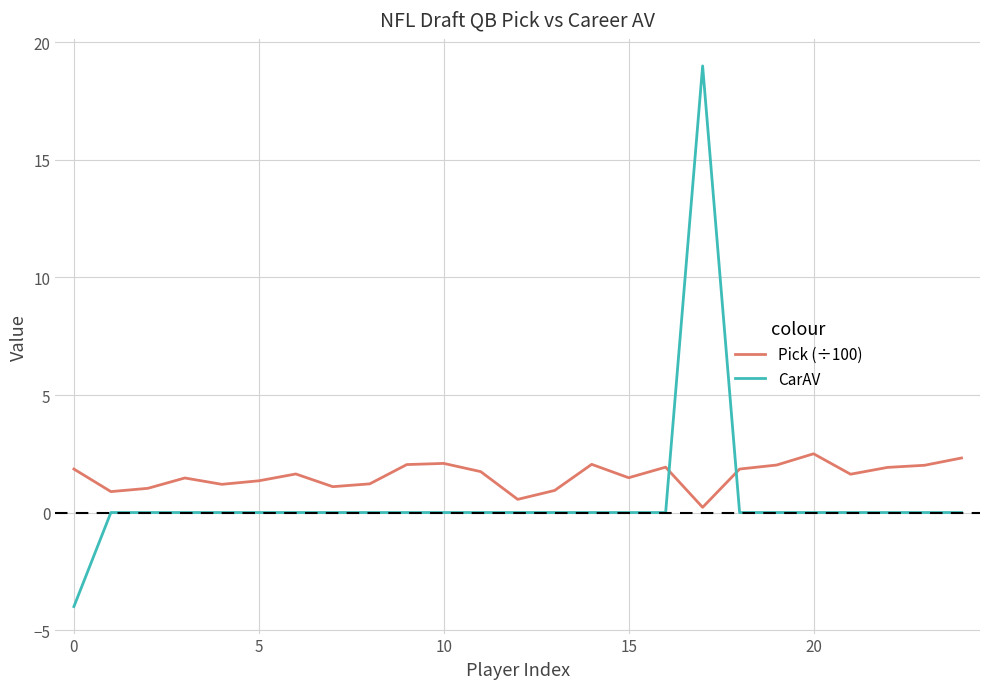

What is the maximum value shown in the chart?

19.0